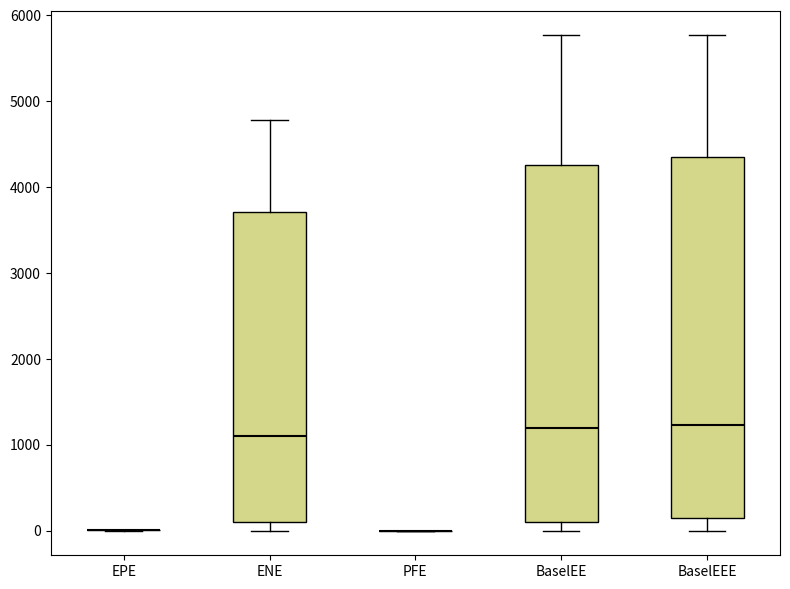

Where does the upper whisker of the box for BaselEE end on the y-axis? The values are not printed on the chart, so give them approximately, as read against the axis.

5800